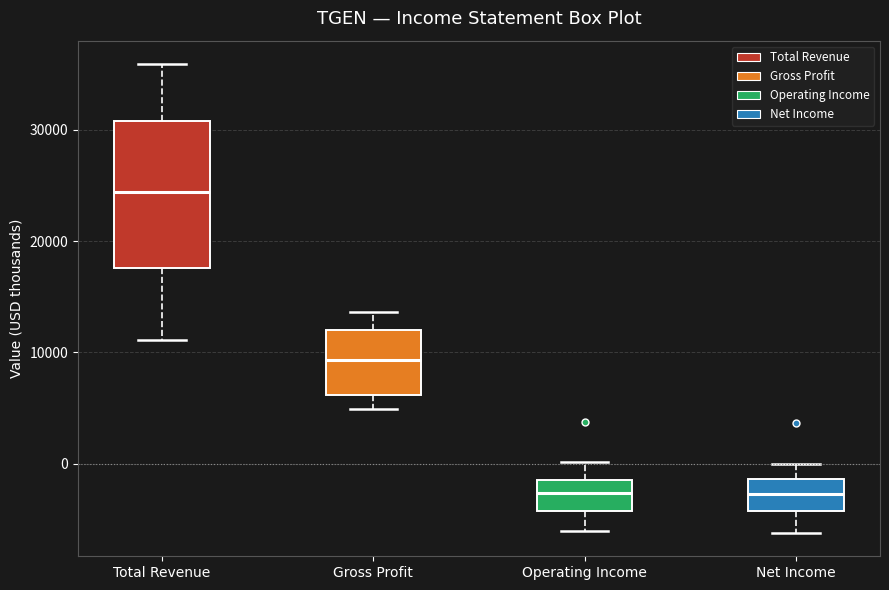

Reading left to right, read every box against the y-axis: the position of its median line, the range the box covers, and the ends of its whiskers. The values are not printed on the chart, so give them approximately, as read against the axis.

Total Revenue: median 24000, box 18000 to 31000, whiskers 11000 to 36000
Gross Profit: median 9000, box 6000 to 12000, whiskers 5000 to 14000
Operating Income: median -3000, box -4000 to -1000, whiskers -6000 to 0
Net Income: median -3000, box -4000 to -1000, whiskers -6000 to 0